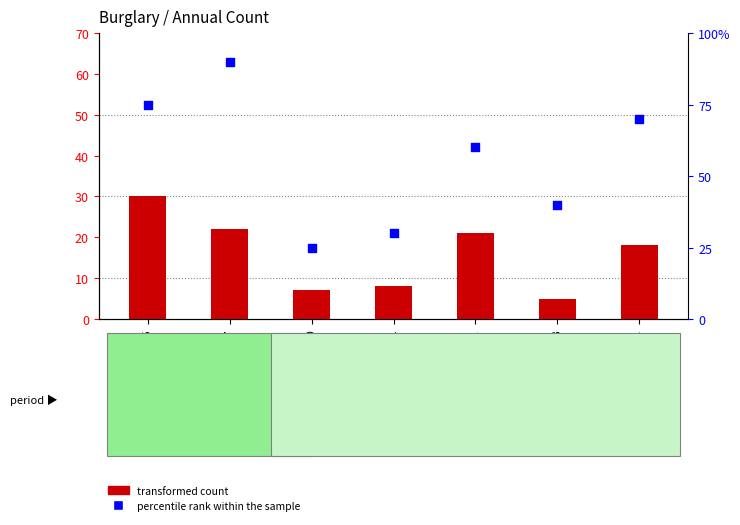

Which series has the largest Y range (max minus min)?

percentile rank within the sample